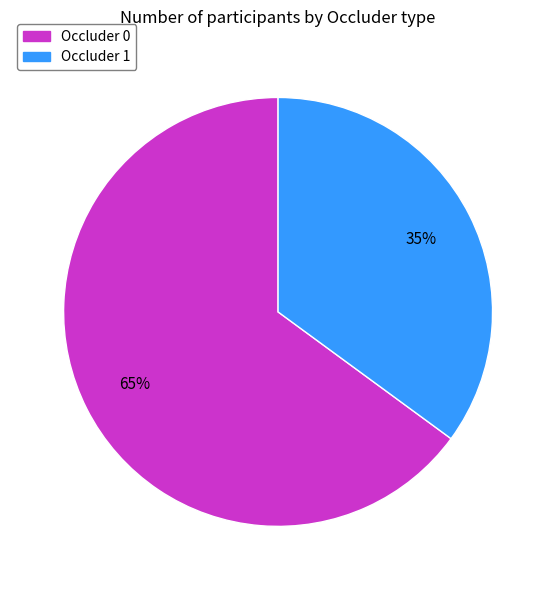

What percentage is the Occluder 1 slice, to the nearest percent?

35%